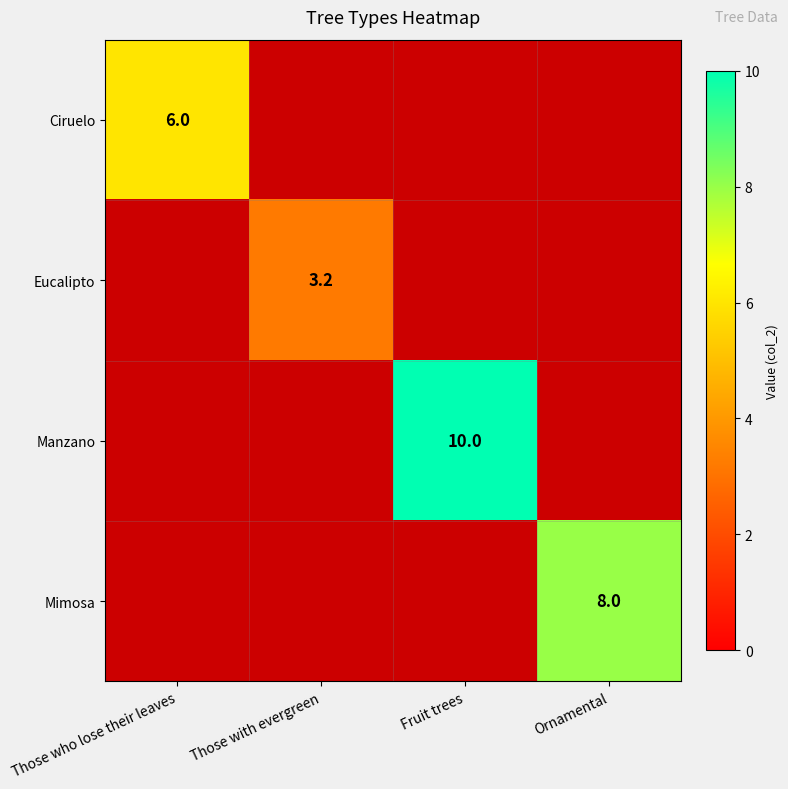

Is it true that Mimosa equals 4.0 at Ornamental?

False